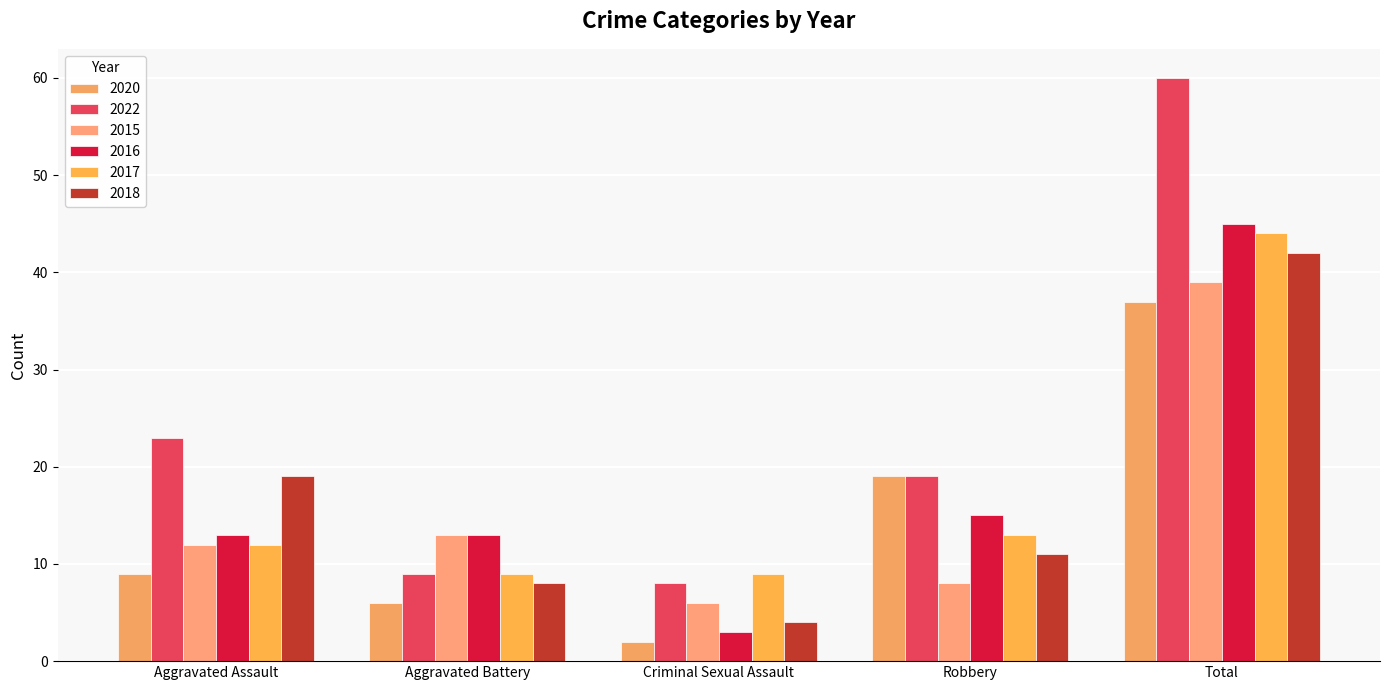

Count the number of categories in the chart.

5